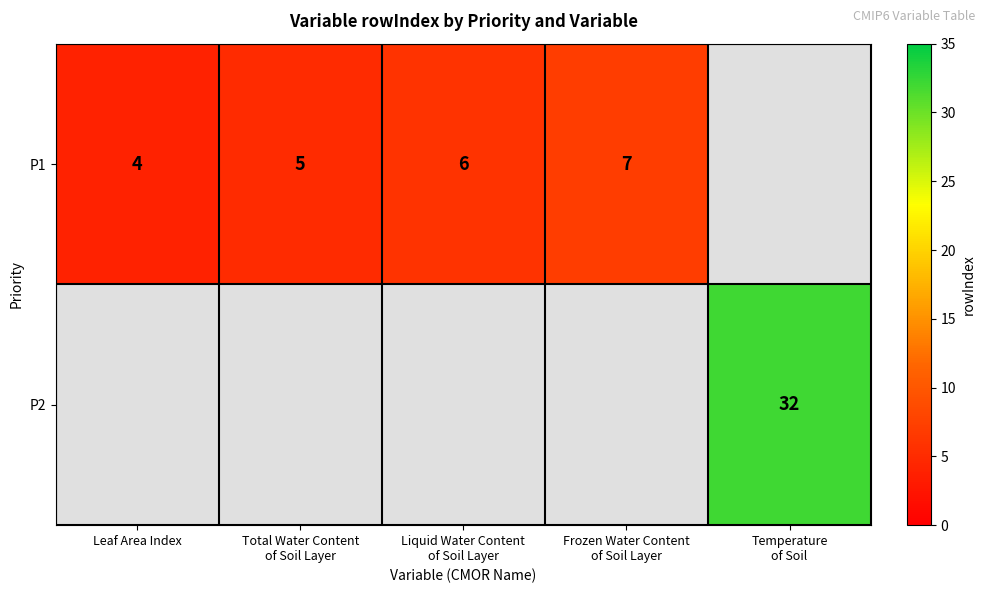

Where does the P1 series first go above 6?

Frozen Water Content of Soil Layer